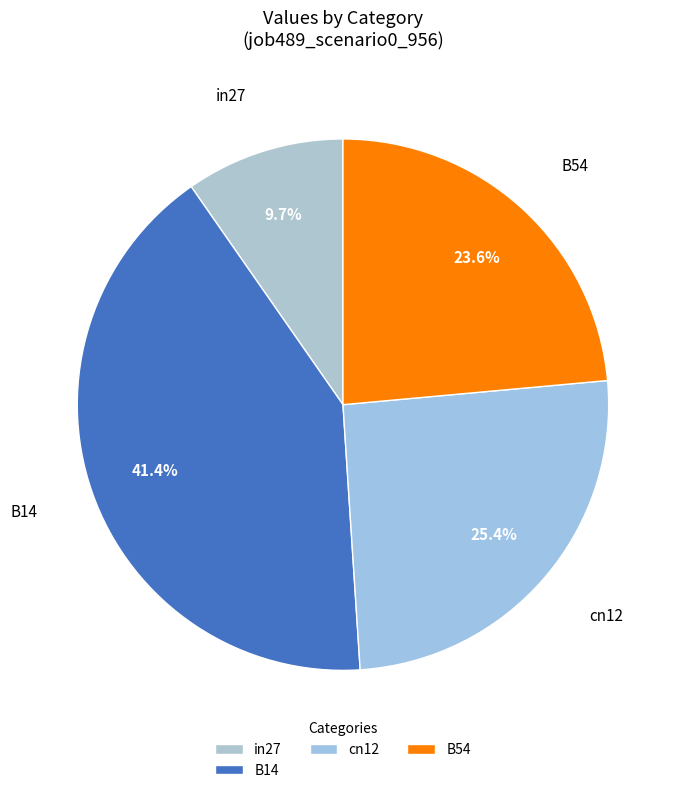

Which slice is the largest?

B14